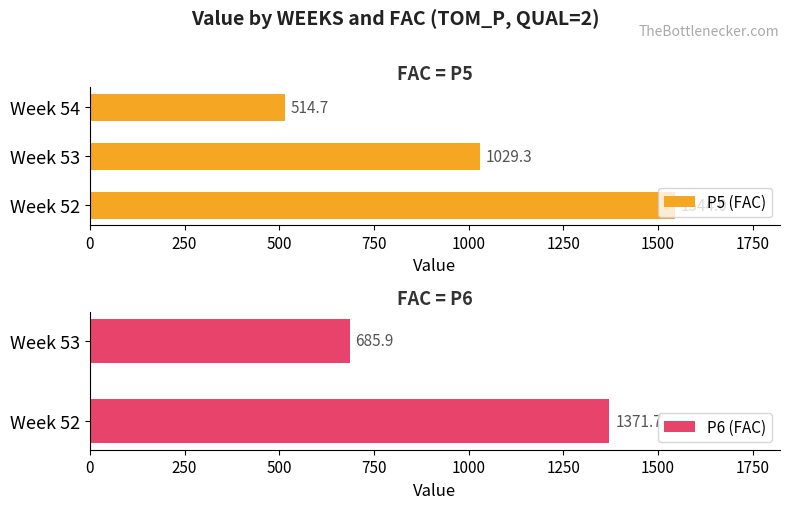

True or false: the data shows 866.8 at 52.

False